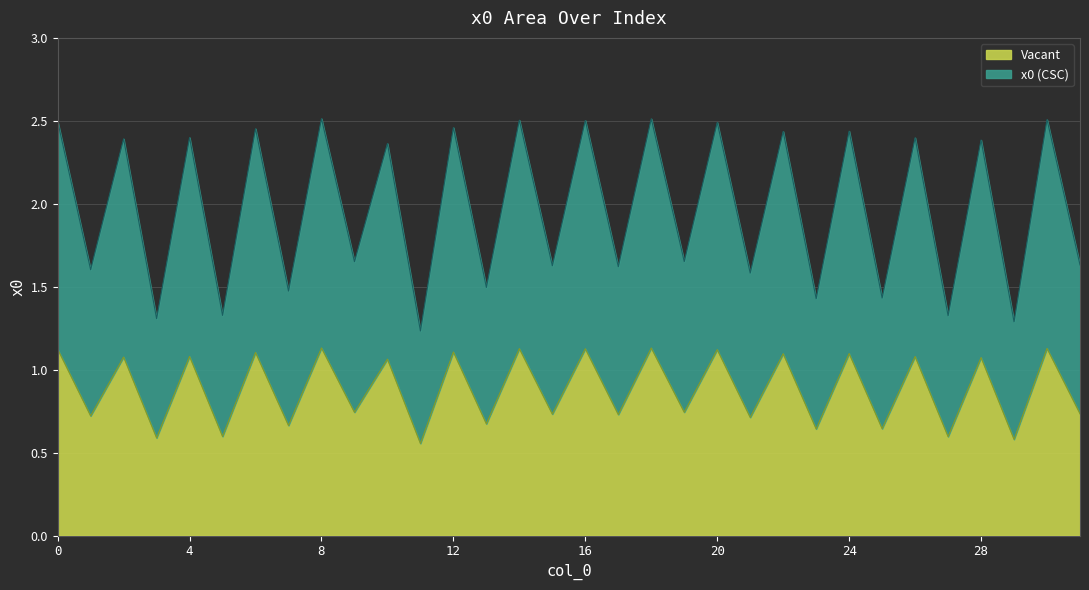

At which category does the data reach its first local peak?

2